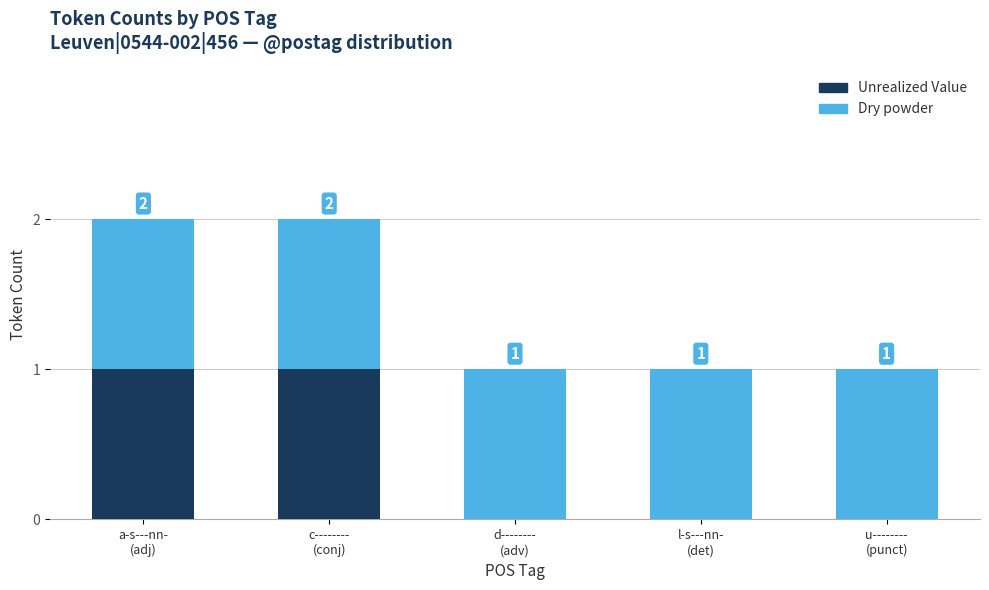

How many distinct data groups are displayed?

2